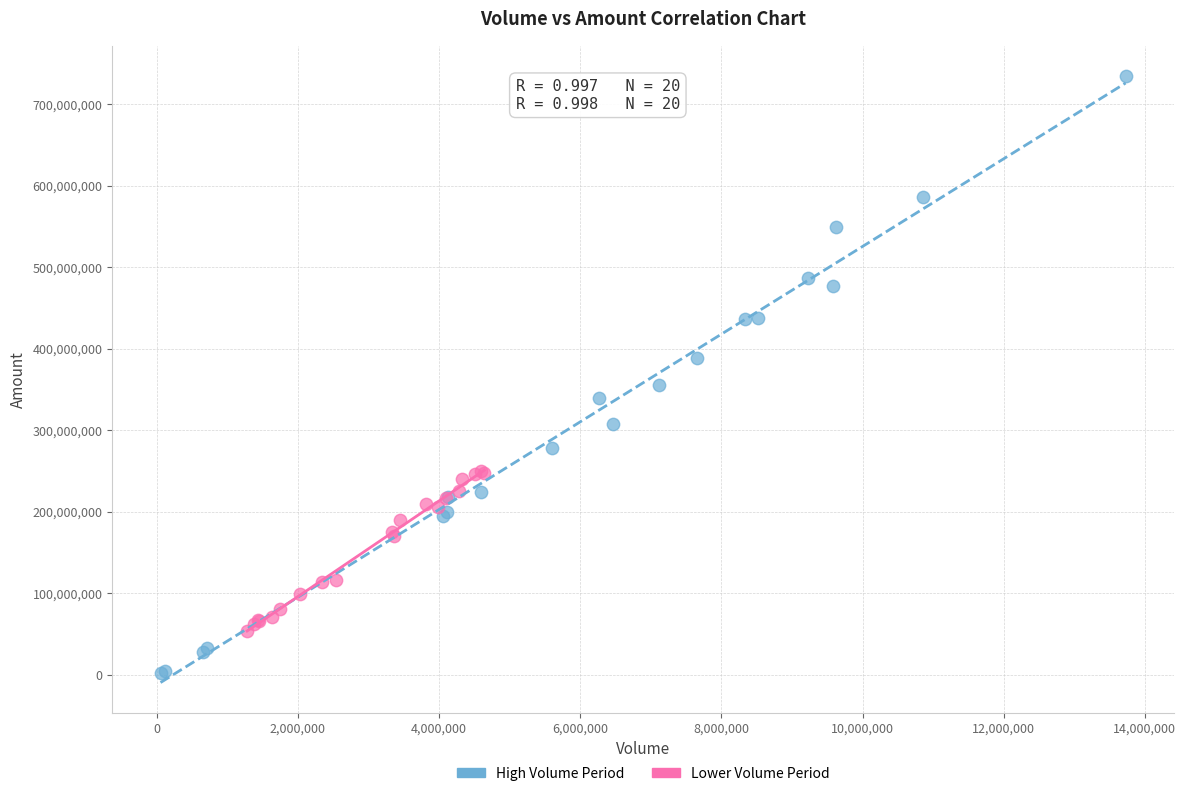

Which series reaches the minimum Y coordinate?

High Volume Period